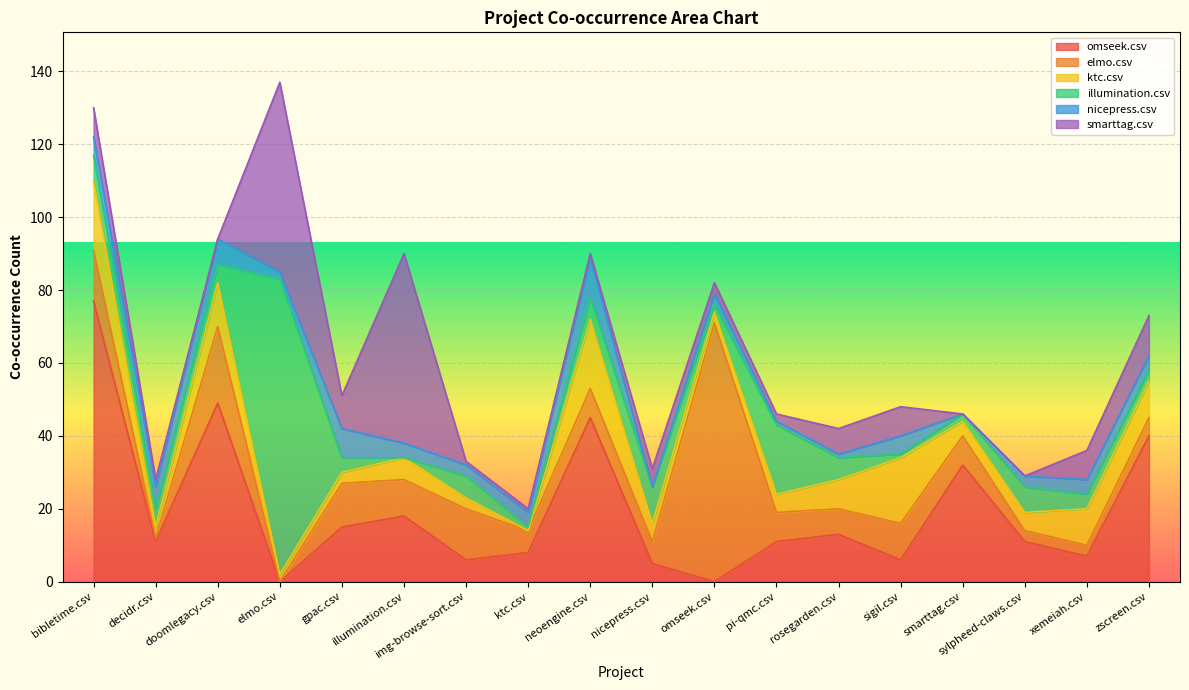

Reading left to right, extract all data points from this chart.

omseek.csv: 77	11	49	0	15	18	6	8	45	5	0	11	13	6	32	11	7	40
elmo.csv: 14	1	21	0	12	10	14	6	8	6	71	8	7	10	8	3	3	5
ktc.csv: 19	3	12	2	3	6	3	0	19	5	3	5	8	18	4	5	10	10
illumination.csv: 7	5	5	81	4	0	6	1	6	10	2	19	6	1	2	7	4	3
nicepress.csv: 5	6	7	2	8	4	3	4	11	0	3	1	1	5	0	3	4	4
smarttag.csv: 8	2	0	52	9	52	1	1	1	5	3	2	7	8	0	0	8	11